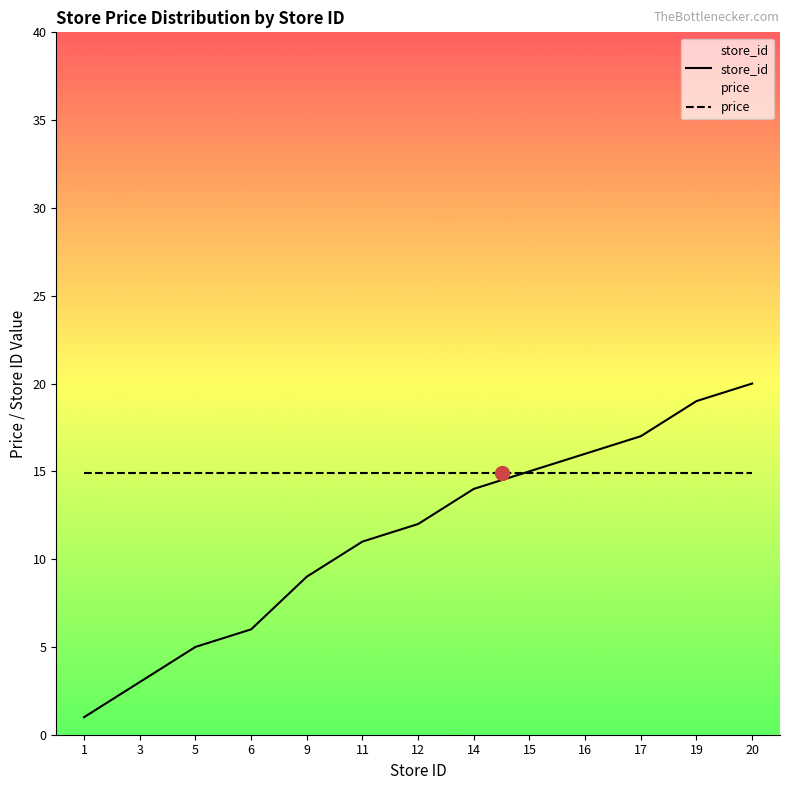

Which series has the largest range (max minus min)?

store_id